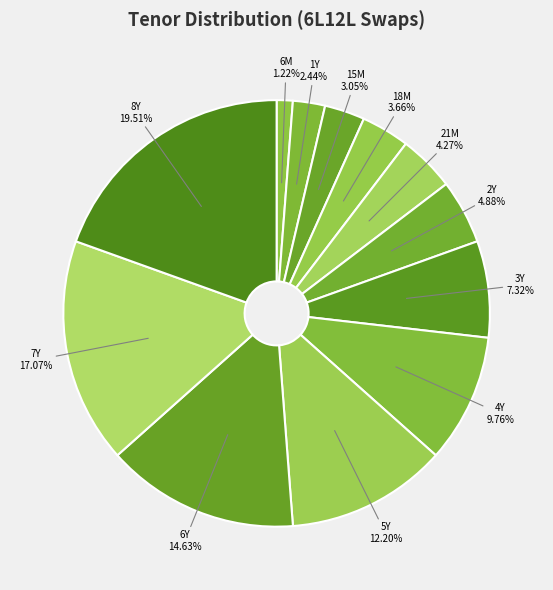

To the nearest percent, what is the combined percentage of 15M and 5Y?

15%